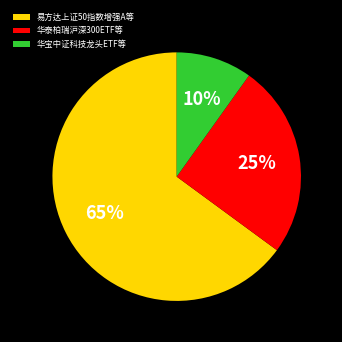

True or false: 华宝中证科技龙头ETF等 accounts for 10% of the total.

True